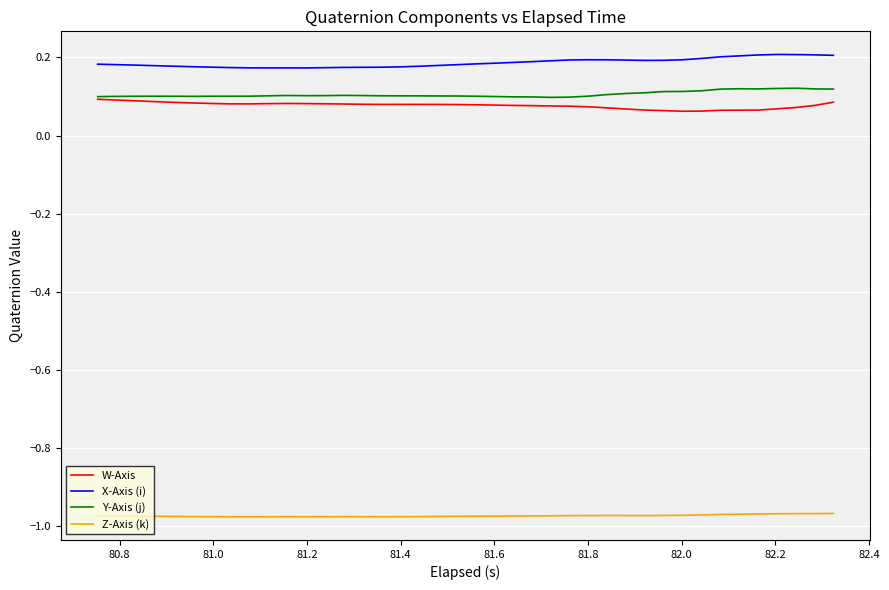

True or false: Z-Axis (k) and W-Axis intersect in this chart.

False